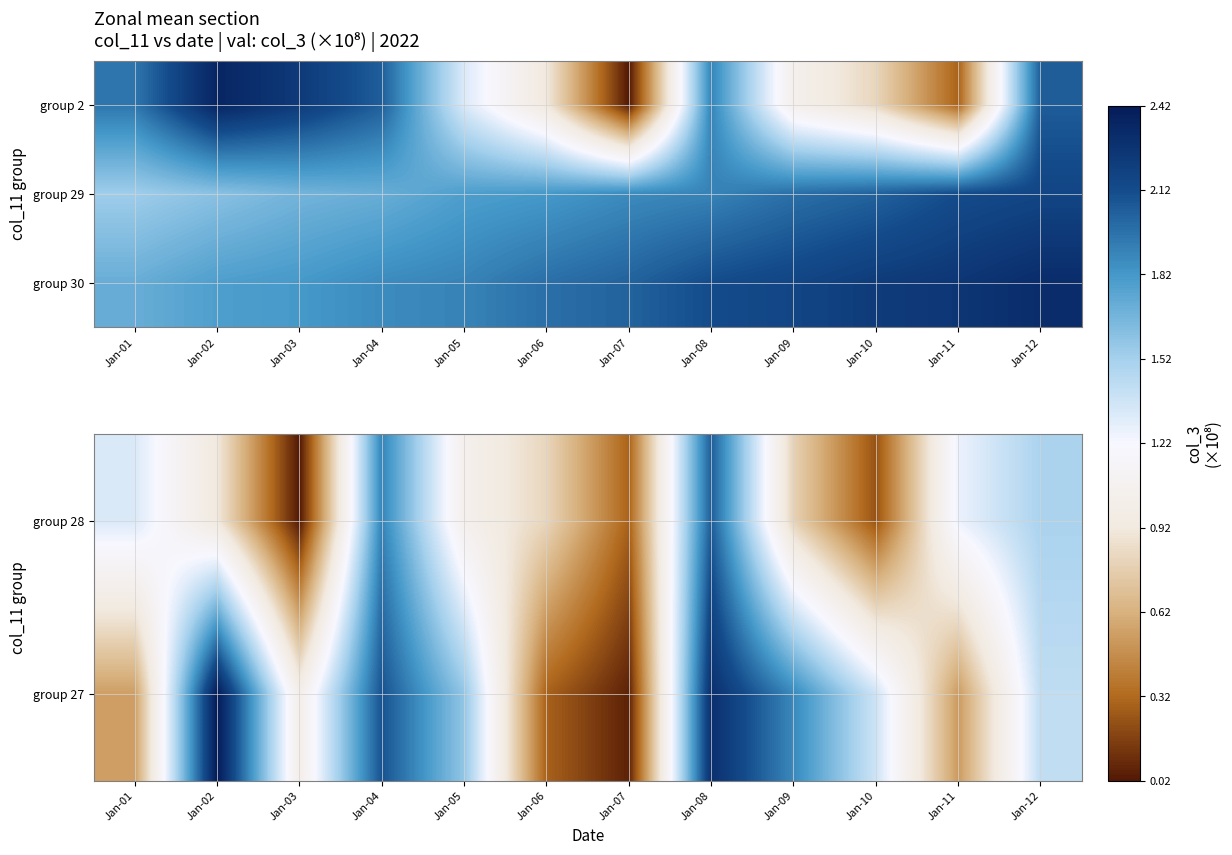

The value of group 30 at Jan-06 is 0.8. True or false?

False